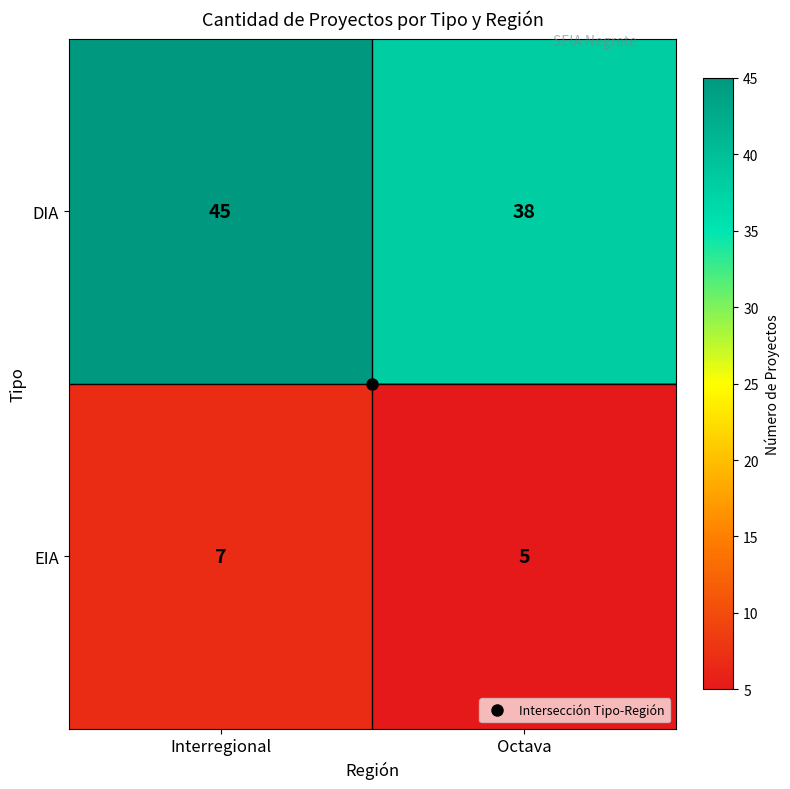

Which series has the largest range (max minus min)?

DIA